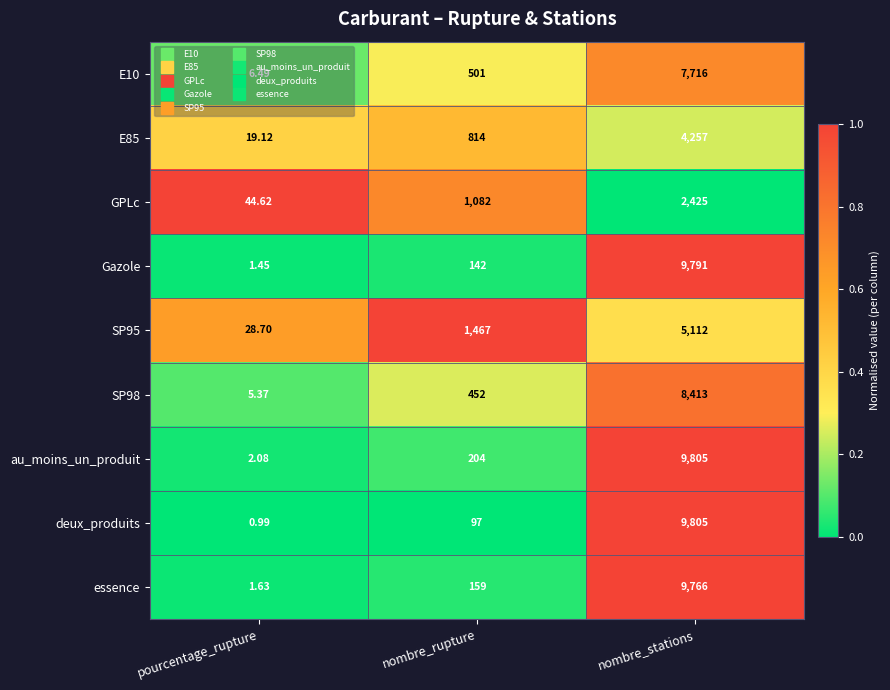

What is the total value across all series at nombre_rupture?

4918.0